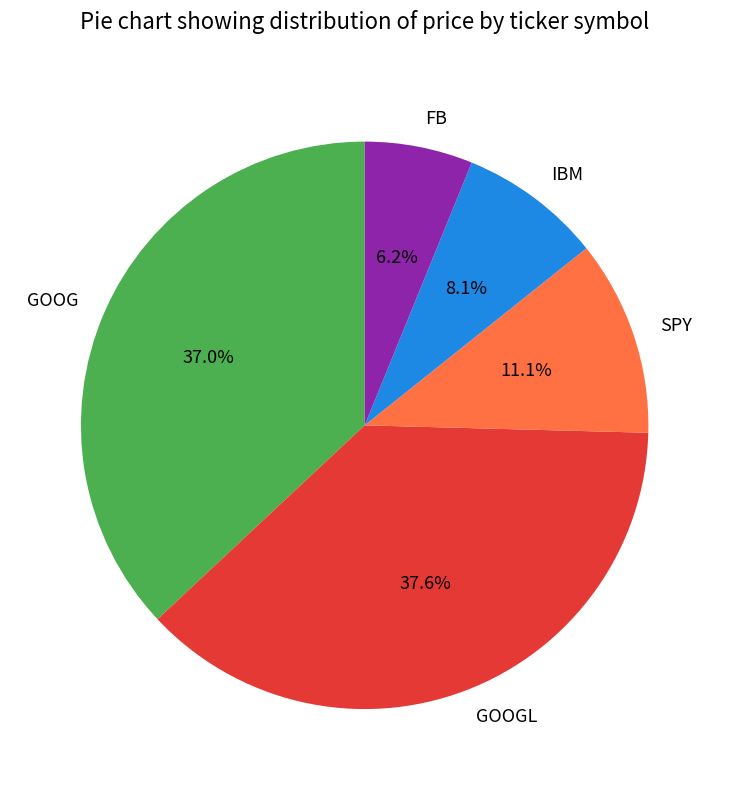

Does any single category account for the majority?

No